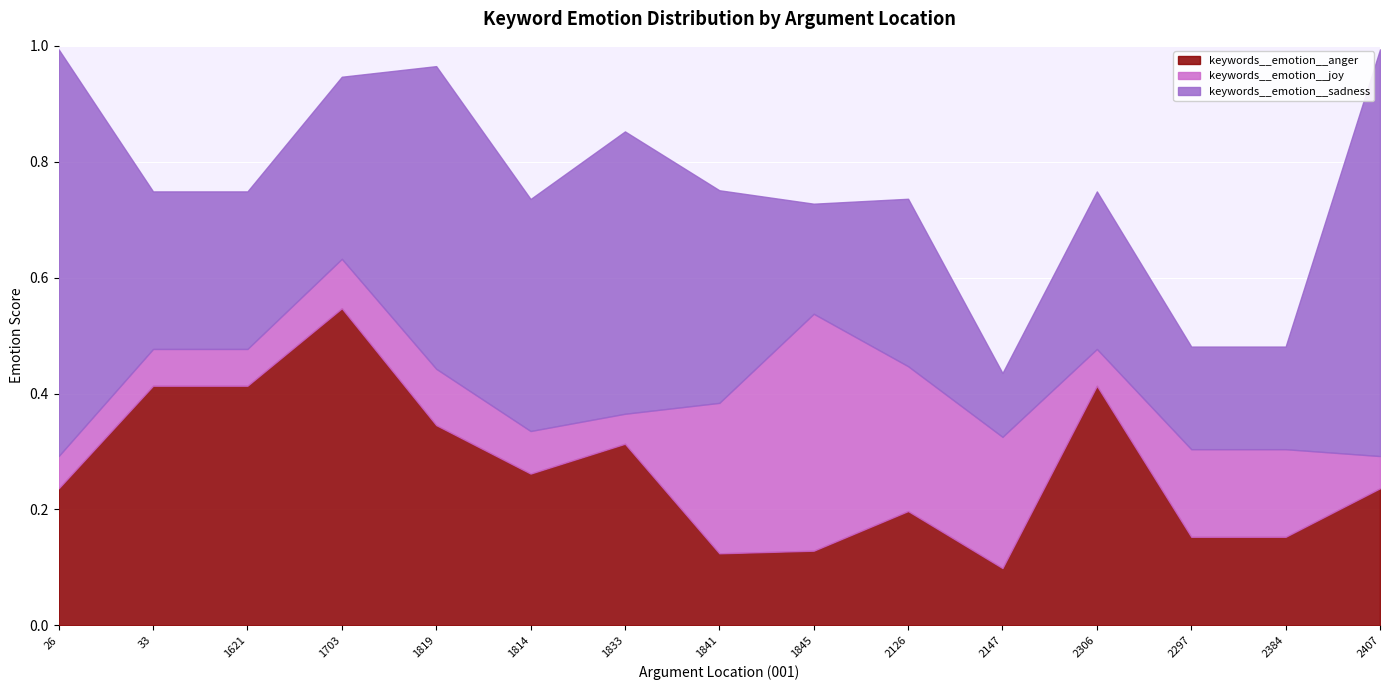

Is the value of keywords__emotion__anger at 1703 greater than the value of keywords__emotion__sadness at 2297?

Yes